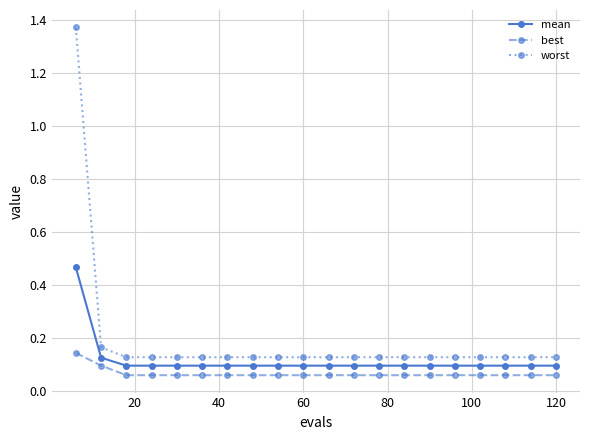

What is the difference between the maximum and minimum values in the mean series?

0.4